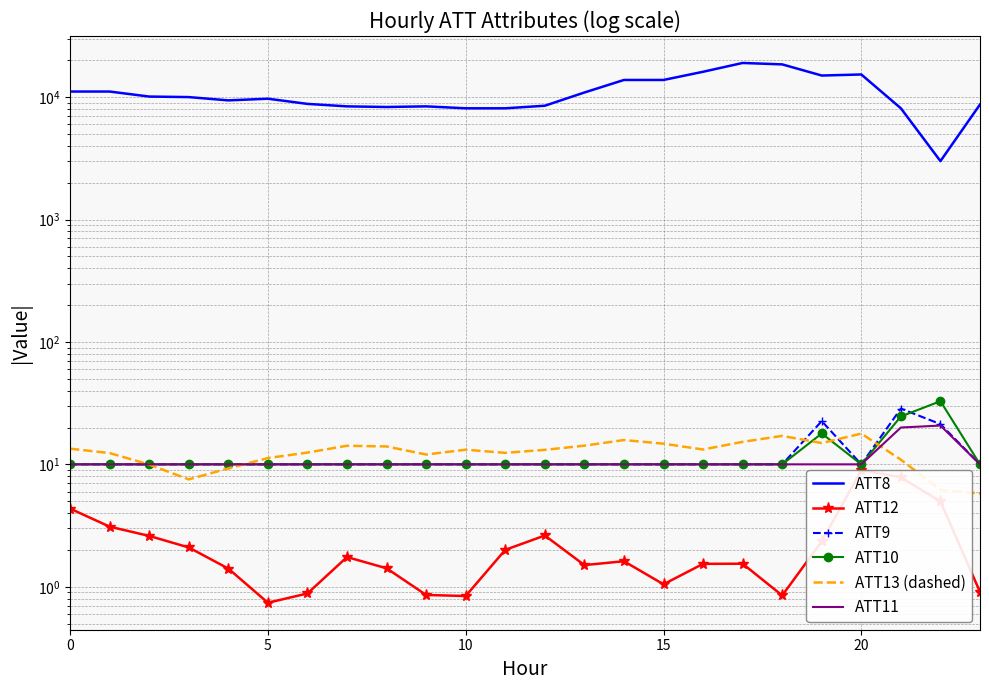

Which series has the largest total across all categories?

ATT8